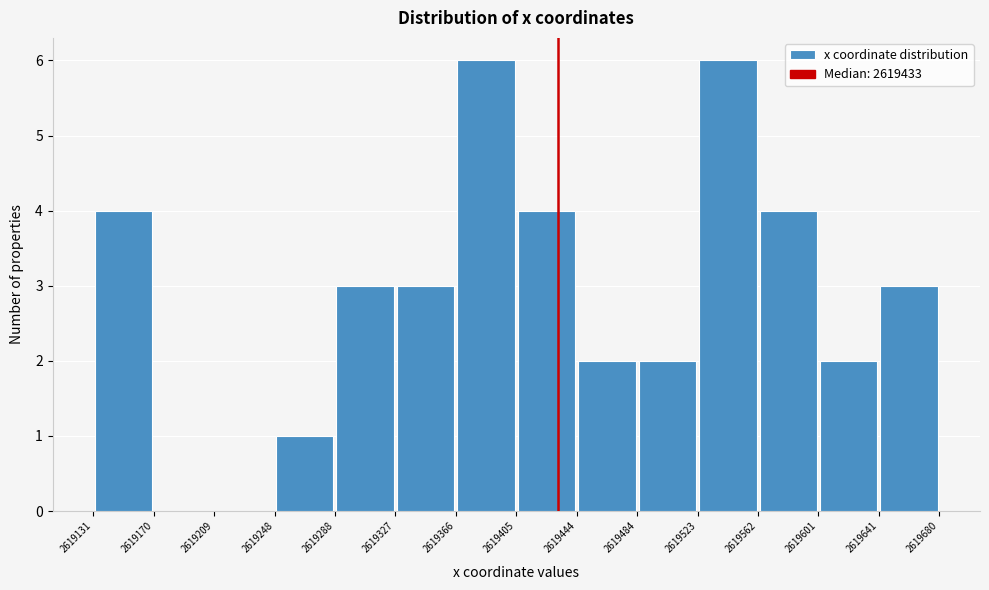

Reading left to right, list every bar in this chart as the range it spans on the x-axis followed by its height. The values are not printed on the chart, so give them approximately, as read against the axis.

2619131 to 2619170: 4
2619170 to 2619209: 0
2619209 to 2619248: 0
2619248 to 2619288: 1
2619288 to 2619327: 3
2619327 to 2619366: 3
2619366 to 2619405: 6
2619405 to 2619444: 4
2619444 to 2619484: 2
2619484 to 2619523: 2
2619523 to 2619562: 6
2619562 to 2619601: 4
2619601 to 2619641: 2
2619641 to 2619680: 3